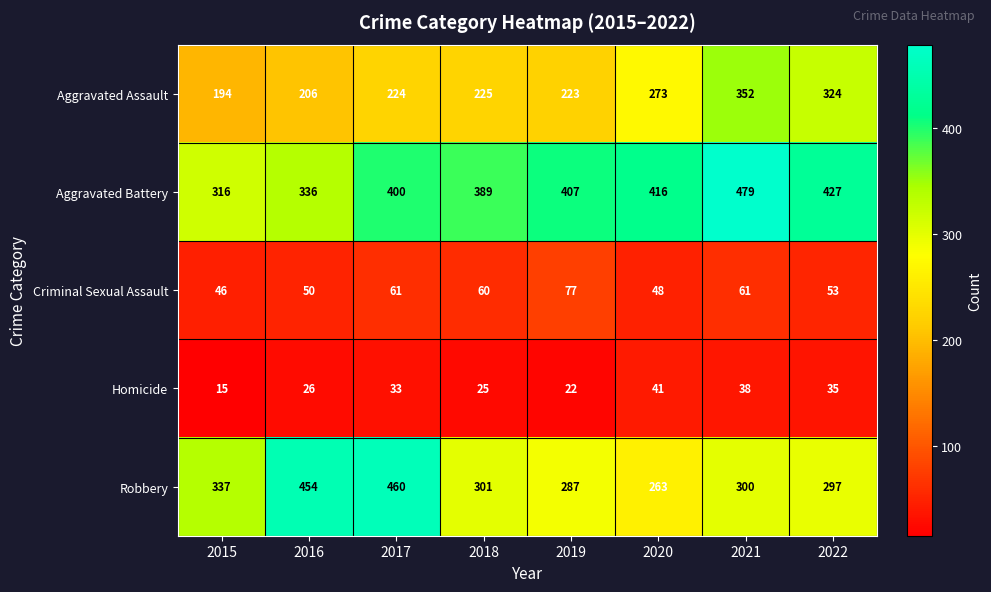

What is the spread (max minus min) of values at 2019?

385